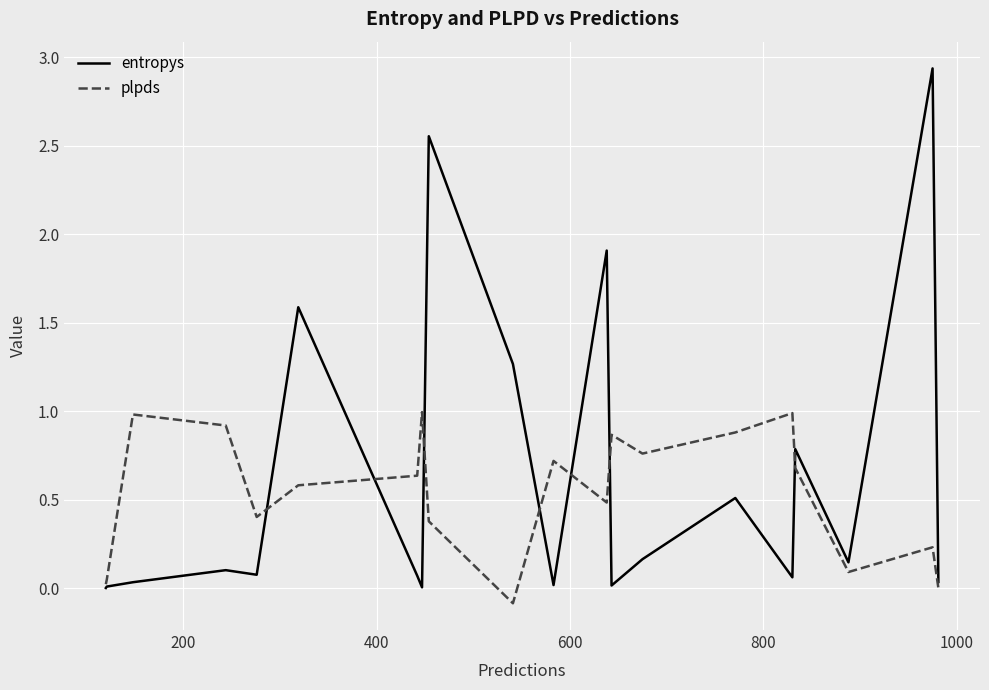

Which series has the widest spread of values?

entropys